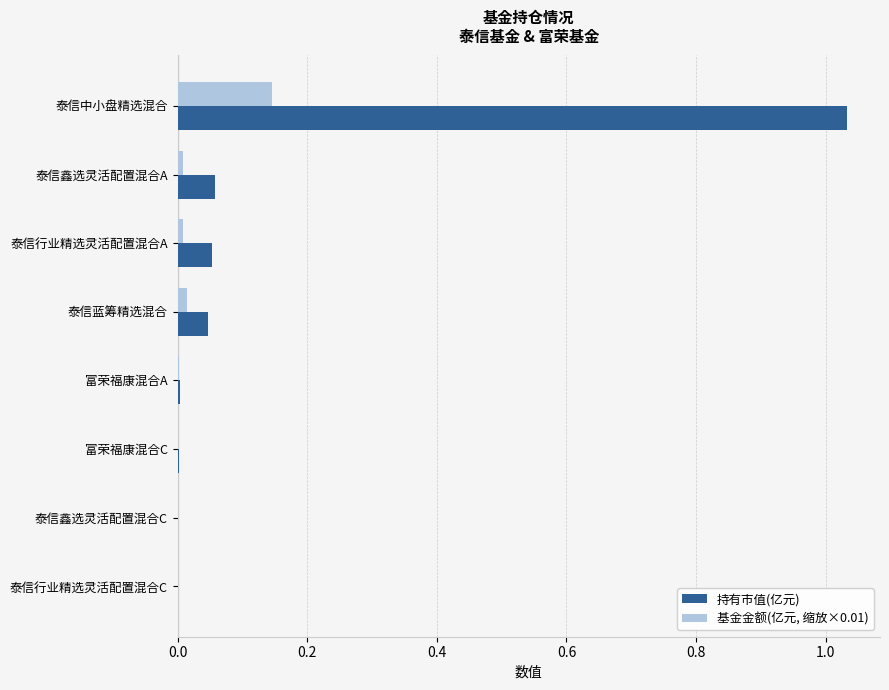

The value of 持有市值(亿元) at 泰信中小盘精选混合 is 0.5. True or false?

False